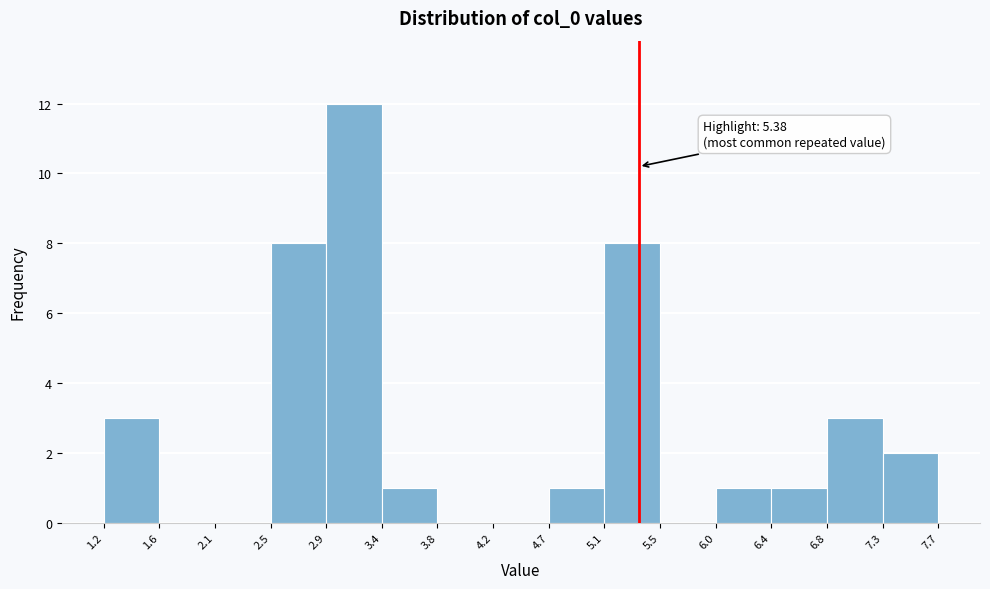

Which range on the x-axis has the tallest bar?

2.9 to 3.4